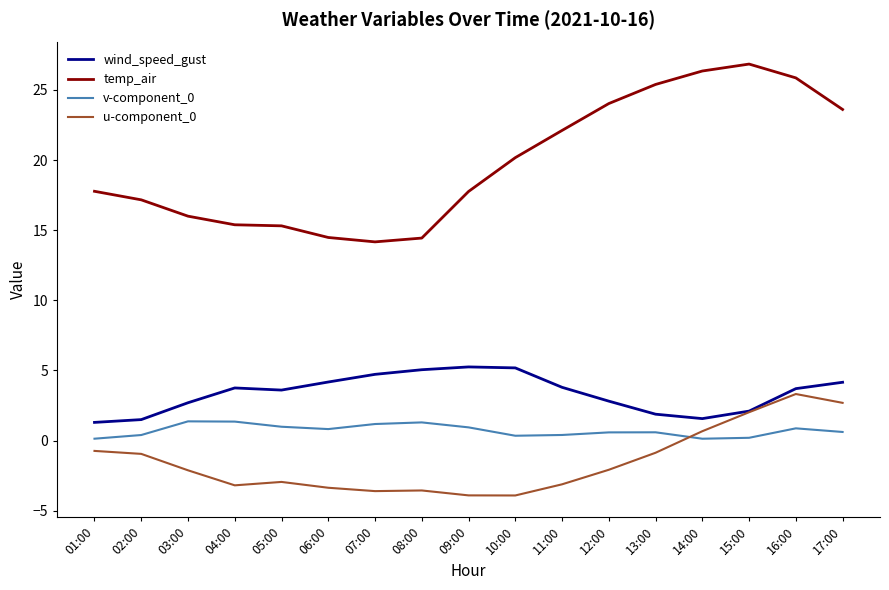

What is the lowest value of the wind_speed_gust series?

1.3